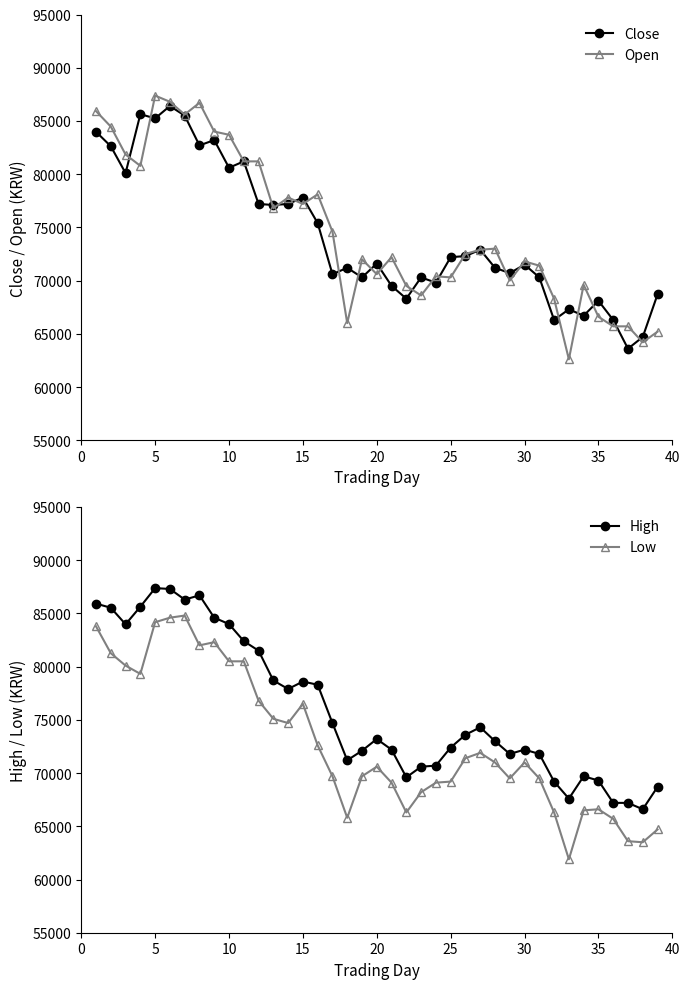

How many data points in Close are above 71600?

19